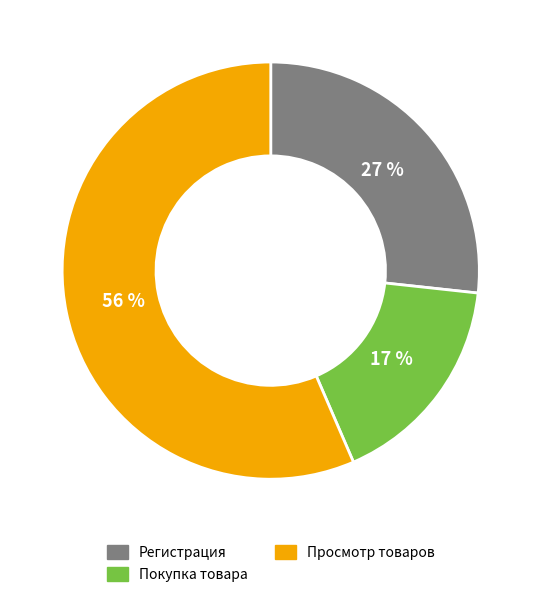

Between Просмотр товаров and Регистрация, which is larger?

Просмотр товаров